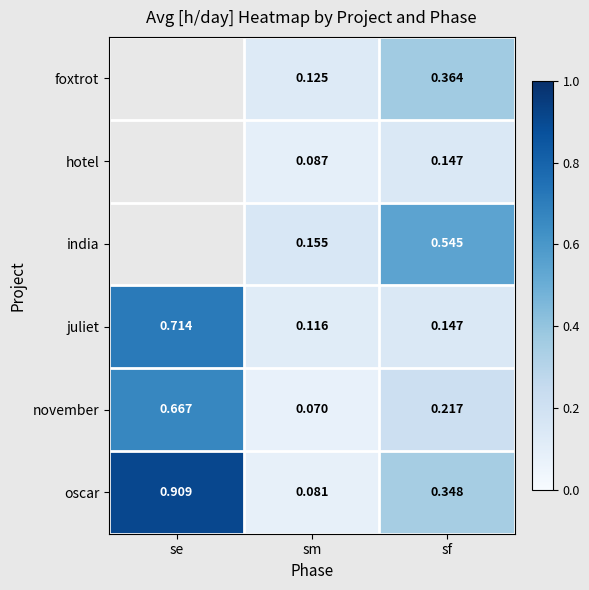

Rank the categories by juliet value from highest to lowest.

se, sf, sm